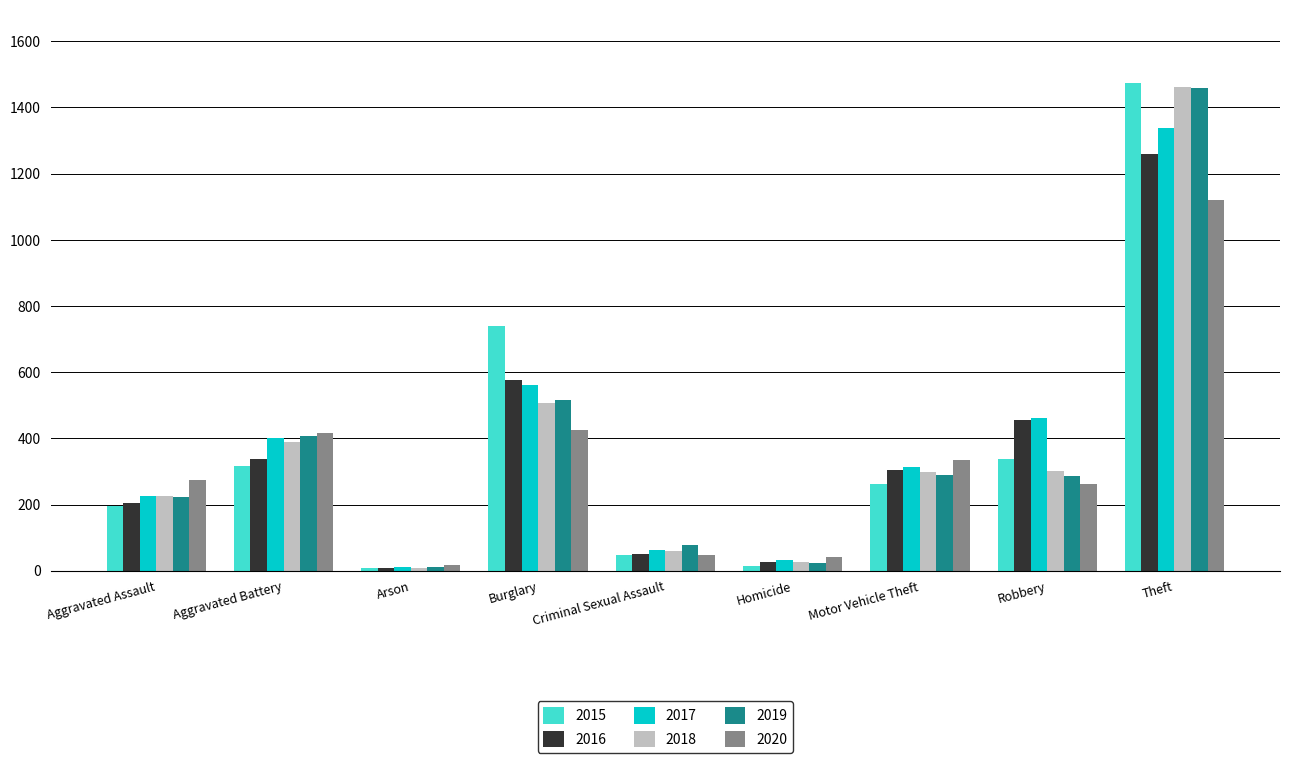

How many data points in 2018 are less than 298?

4